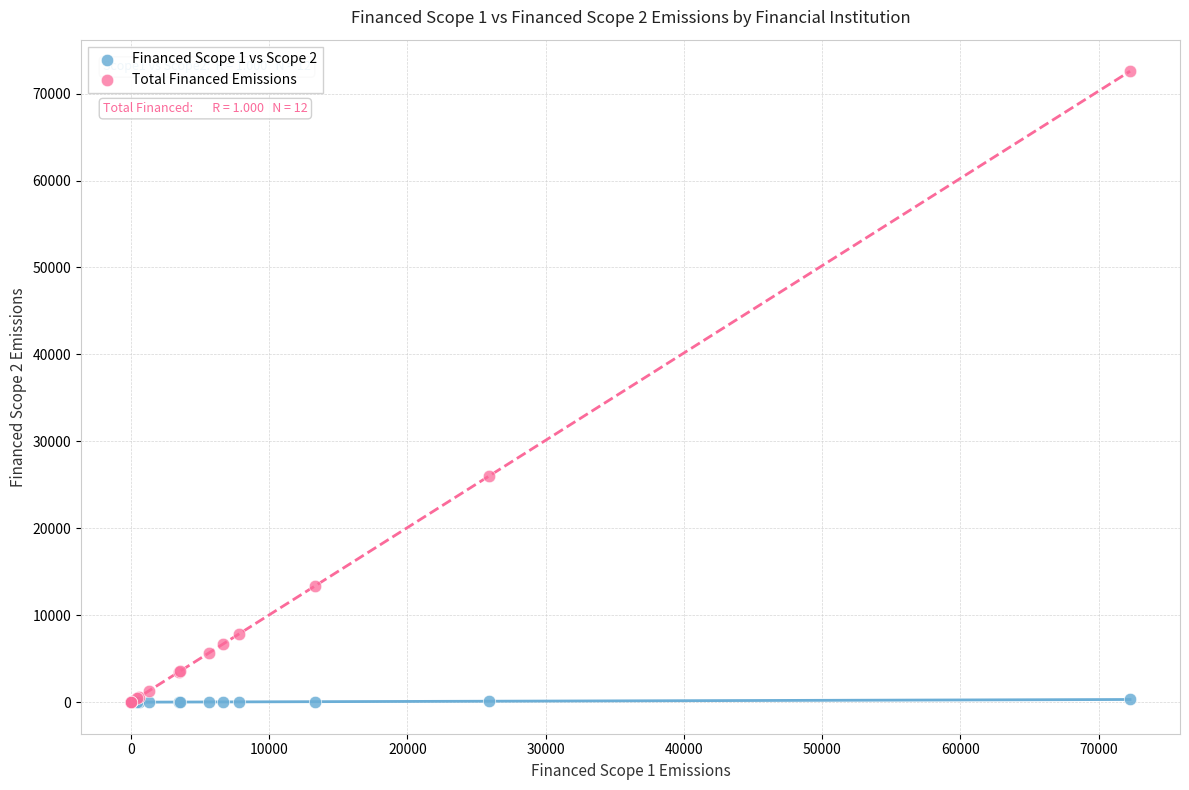

Which series reaches the maximum Y coordinate?

Total Financed Emissions